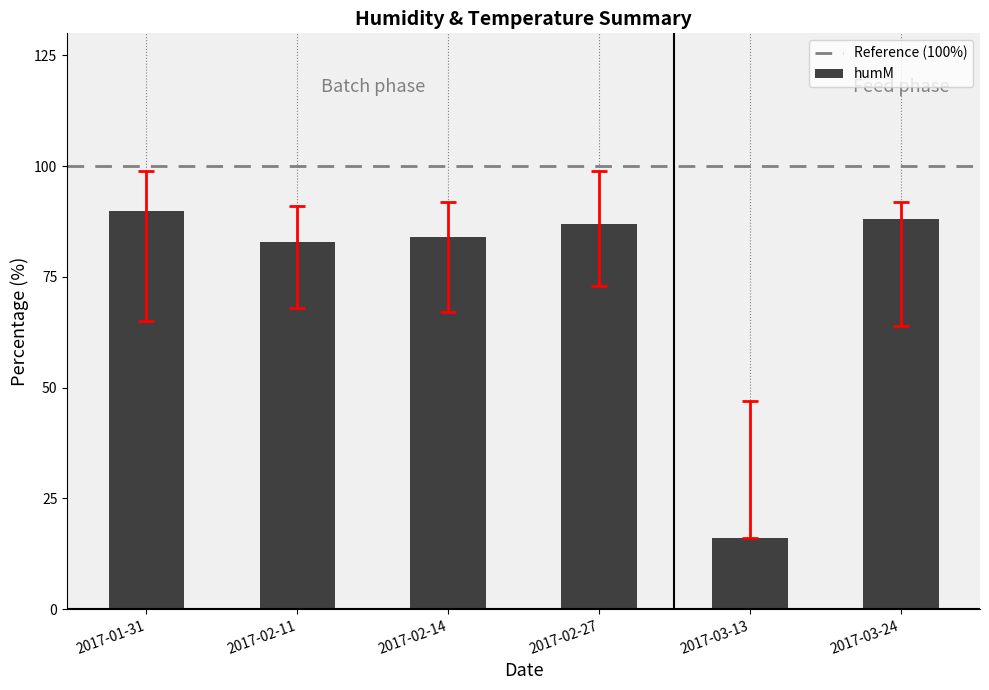

Are the bars horizontal?

No